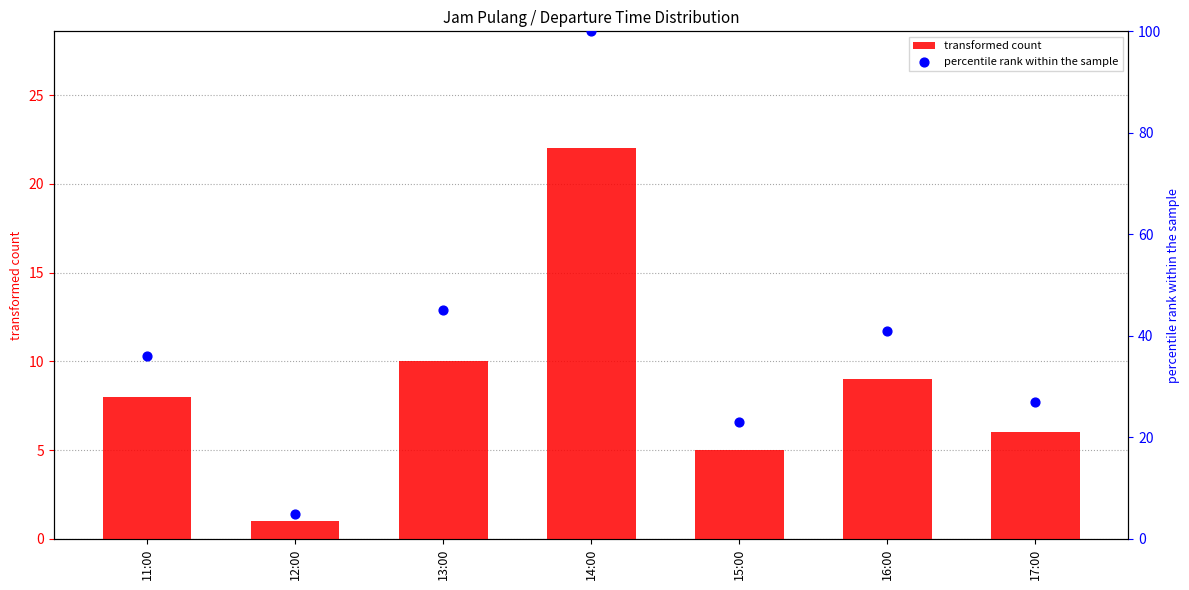

What are all the series names shown in the legend?

transformed count, percentile rank within the sample